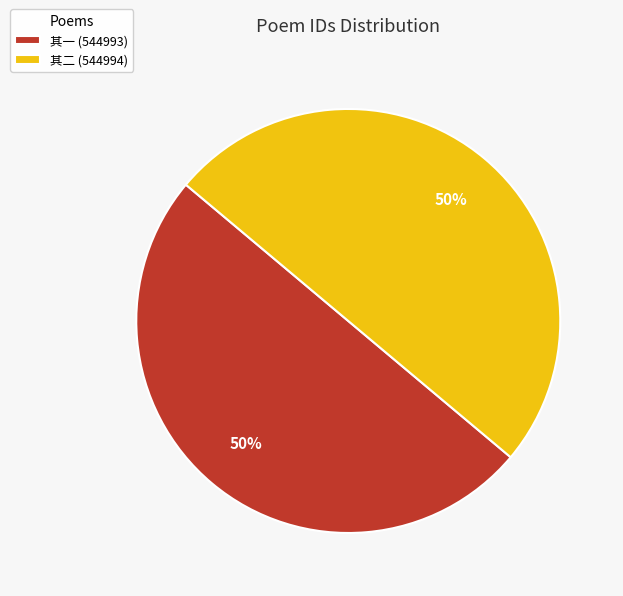

Is the sum of 其二 (544994) and 其一 (544993) greater than half?

Yes